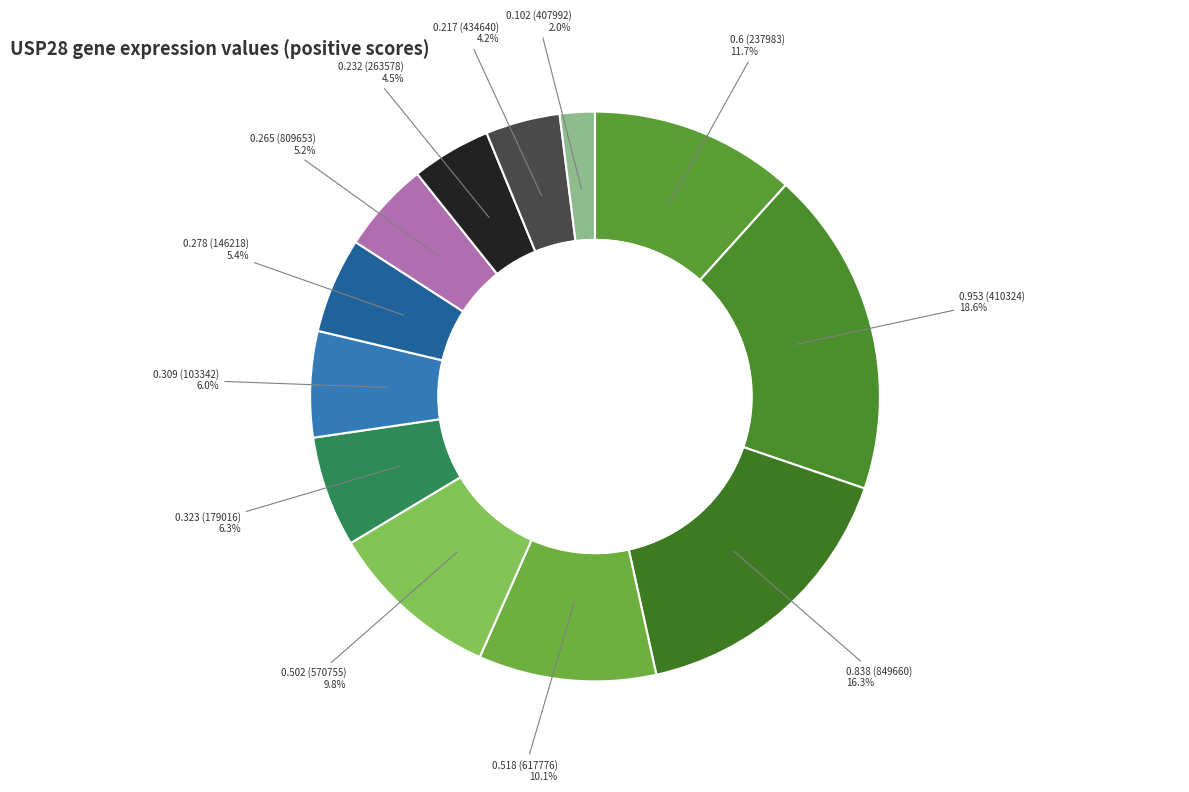

Combined, do 0.309 (103342) and 0.502 (570755) account for over 50%?

No